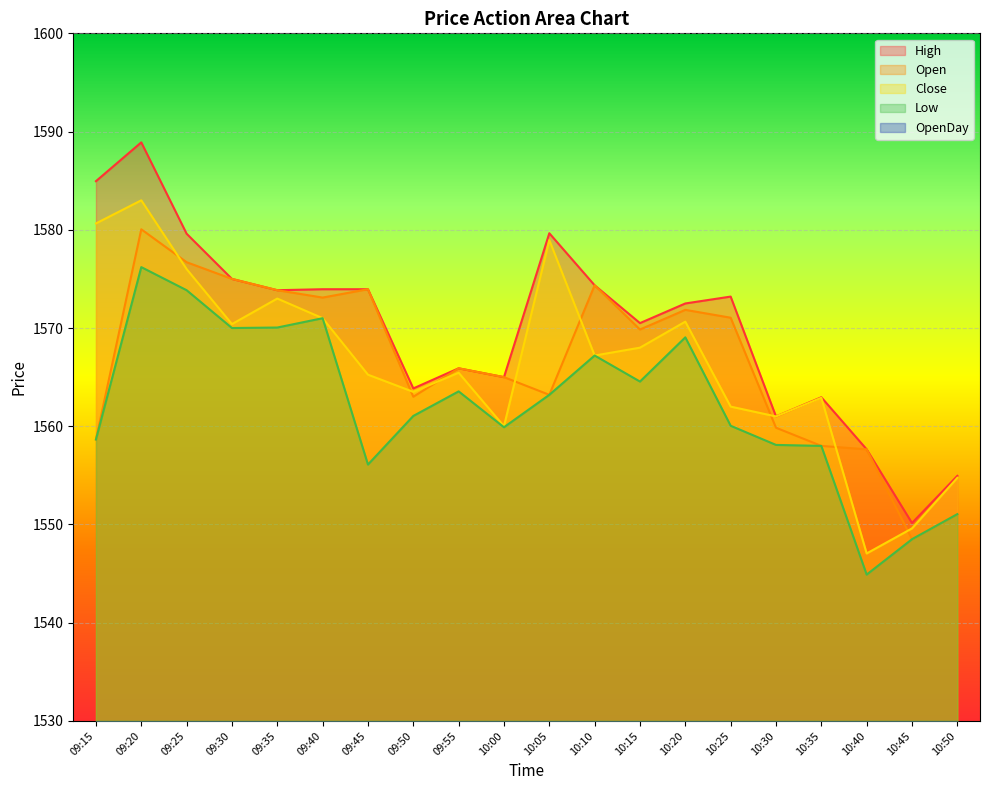

What is the label of the 5th point from the left?

09:35